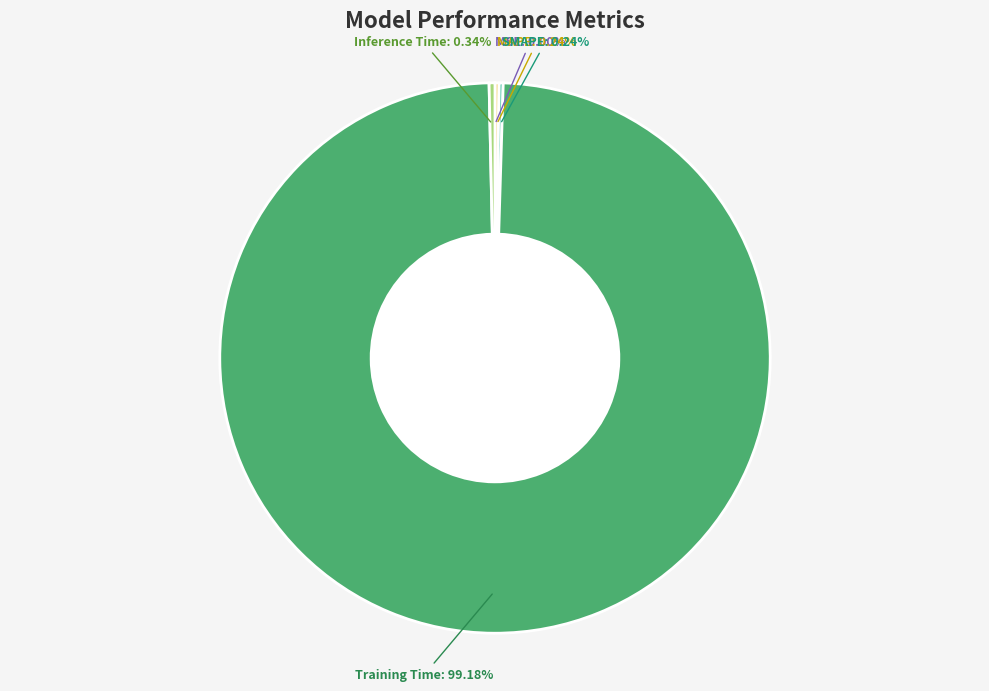

To the nearest percent, what is the difference between the largest and smallest slice percentages?

99%